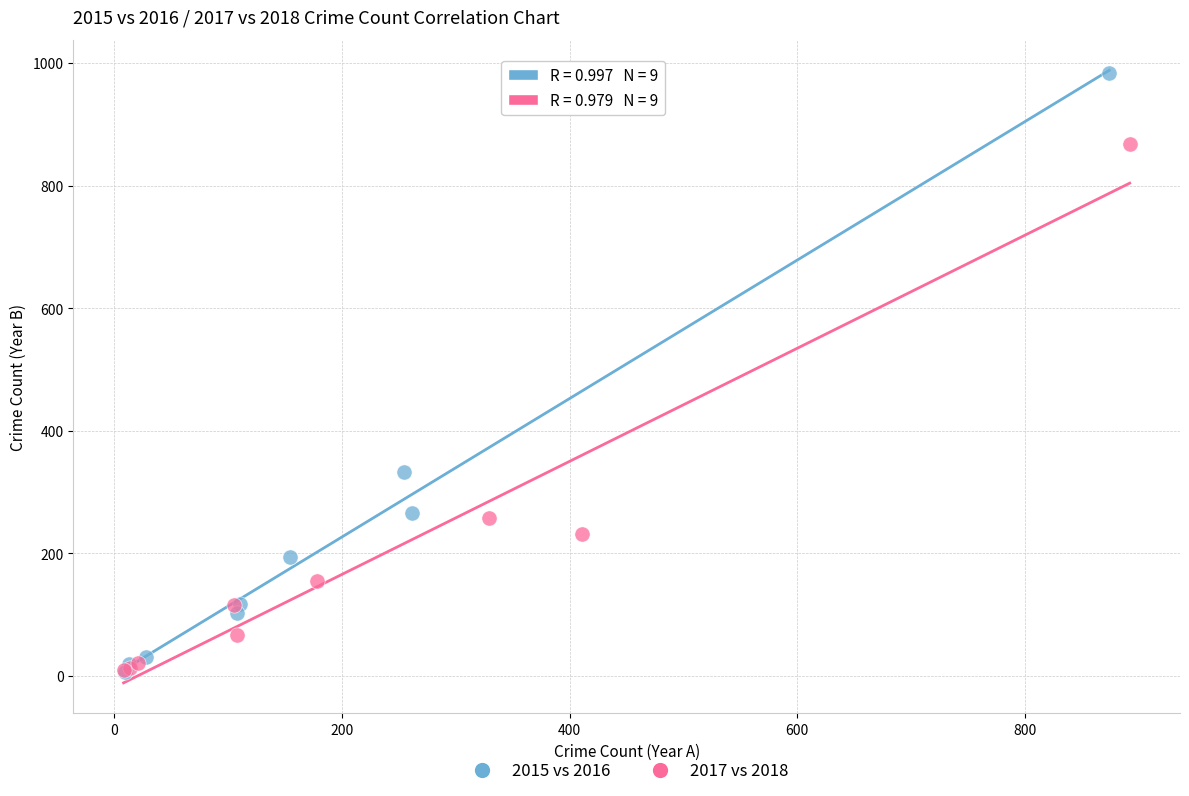

What are all the series names shown in the legend?

2015 vs 2016, 2017 vs 2018